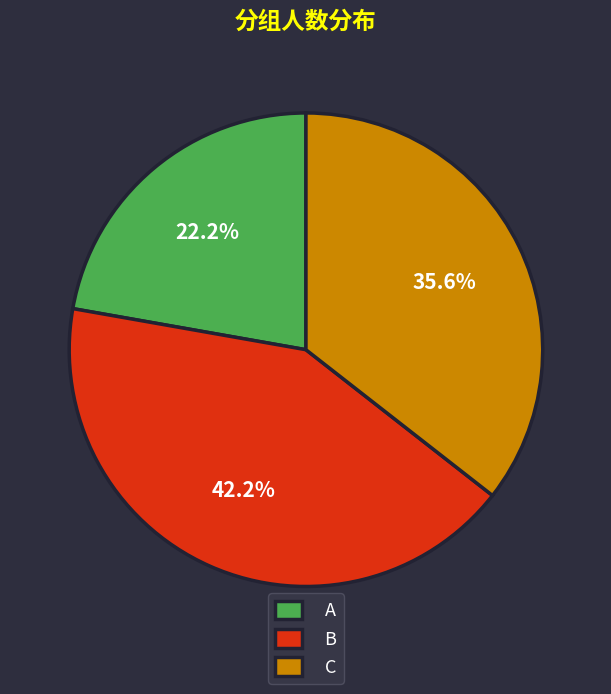

Between C and B, which is larger?

B